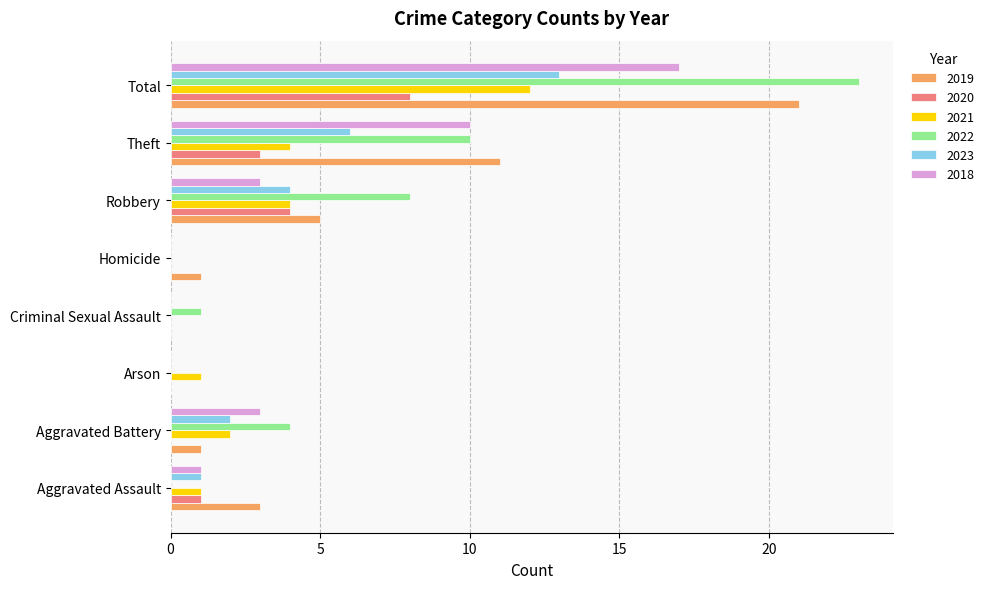

Between Criminal Sexual Assault and Total, which series saw the biggest shift?

2022